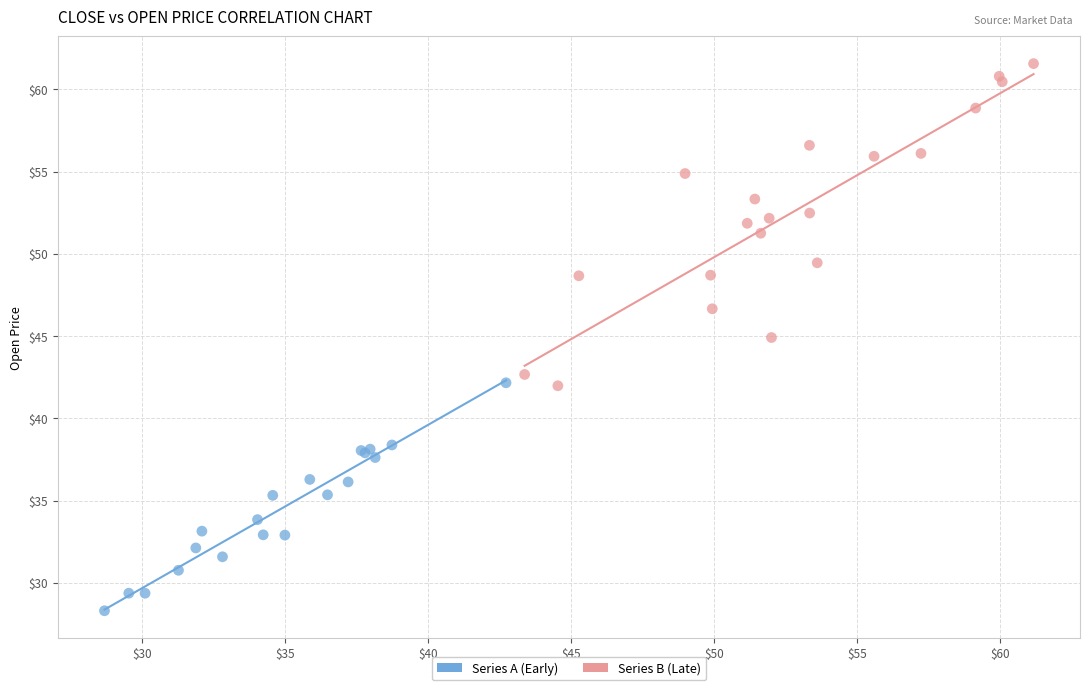

Which series reaches the maximum Y coordinate?

Series B (Late)